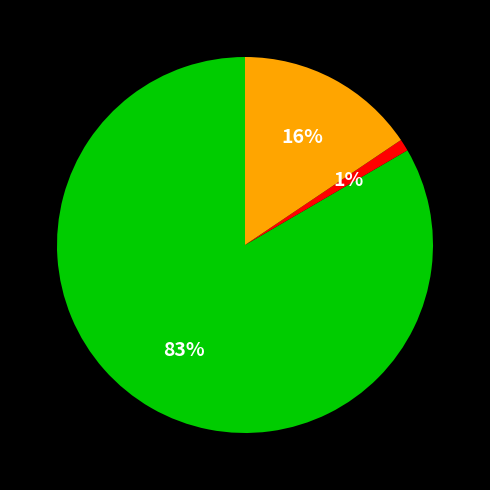

Does any single category account for the majority?

Yes